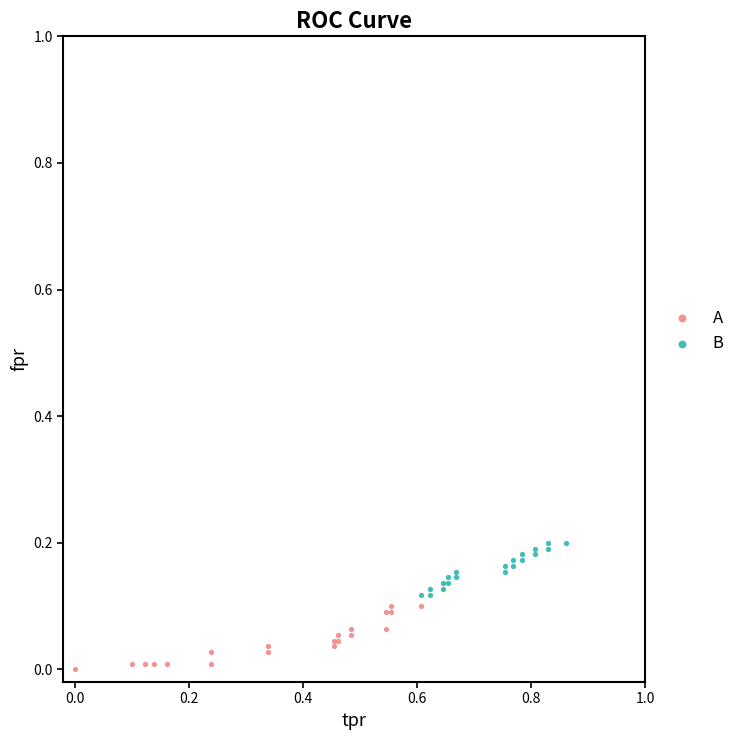

Which series reaches the minimum Y coordinate?

A